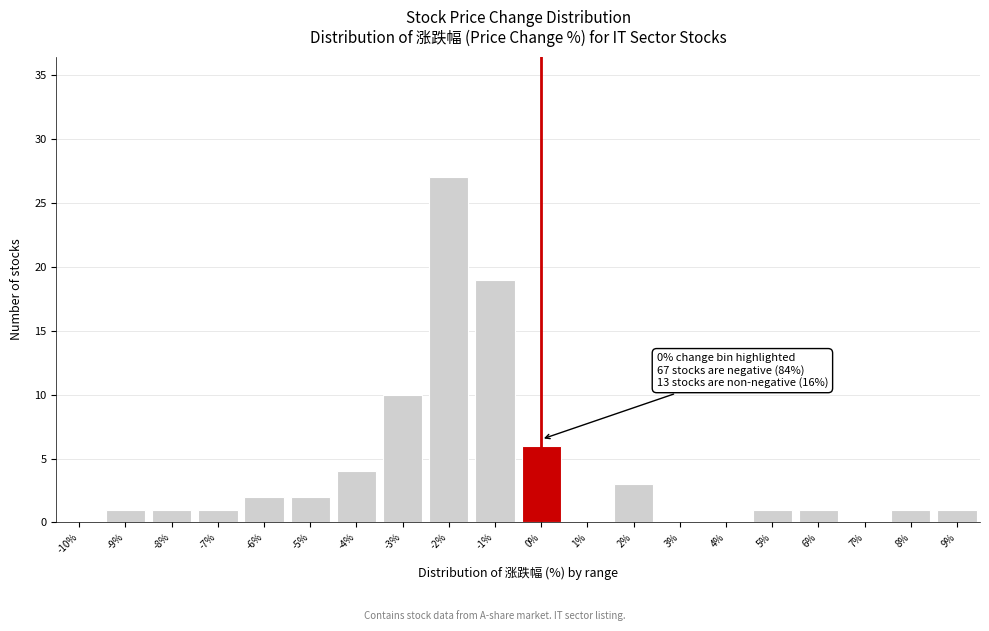

Reading left to right, extract all data points from this chart.

-10%=0	-9%=1	-8%=1	-7%=1	-6%=2	-5%=2	-4%=4	-3%=10	-2%=27	-1%=19	0%=6	1%=0	2%=3	3%=0	4%=0	5%=1	6%=1	7%=0	8%=1	9%=1